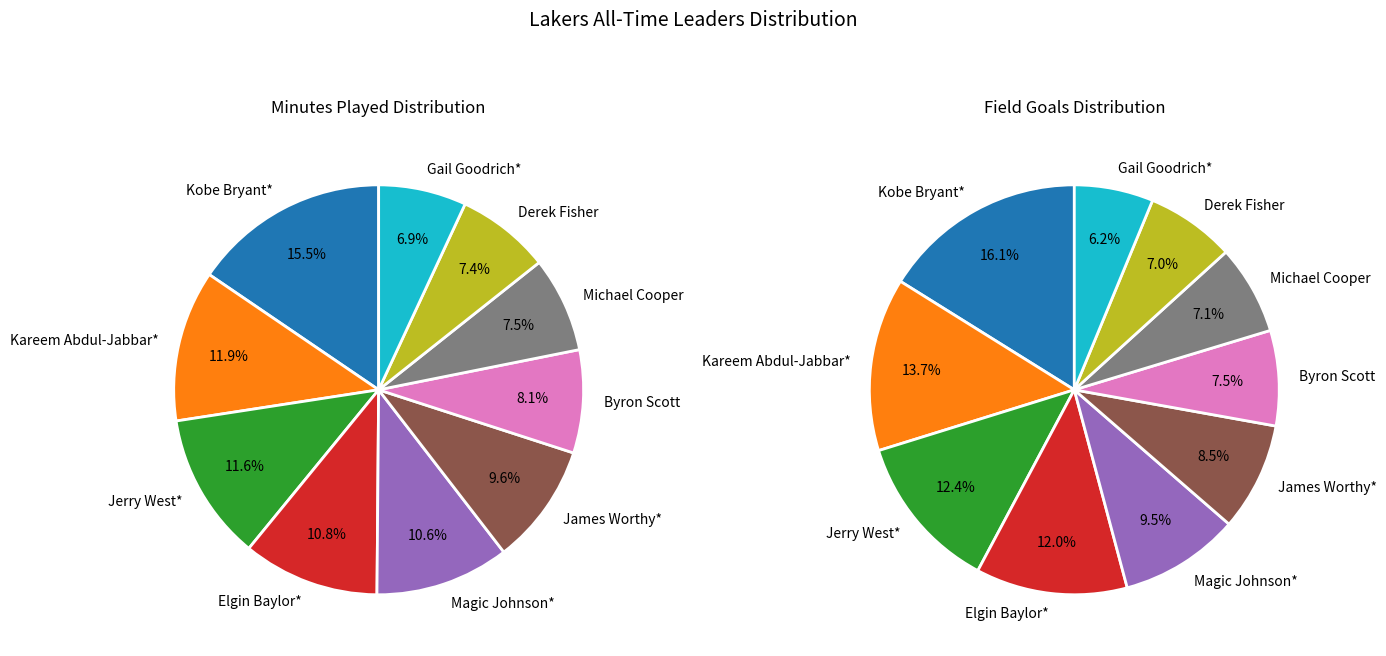

To the nearest percent, what portion does Kareem Abdul-Jabbar* represent?

14%